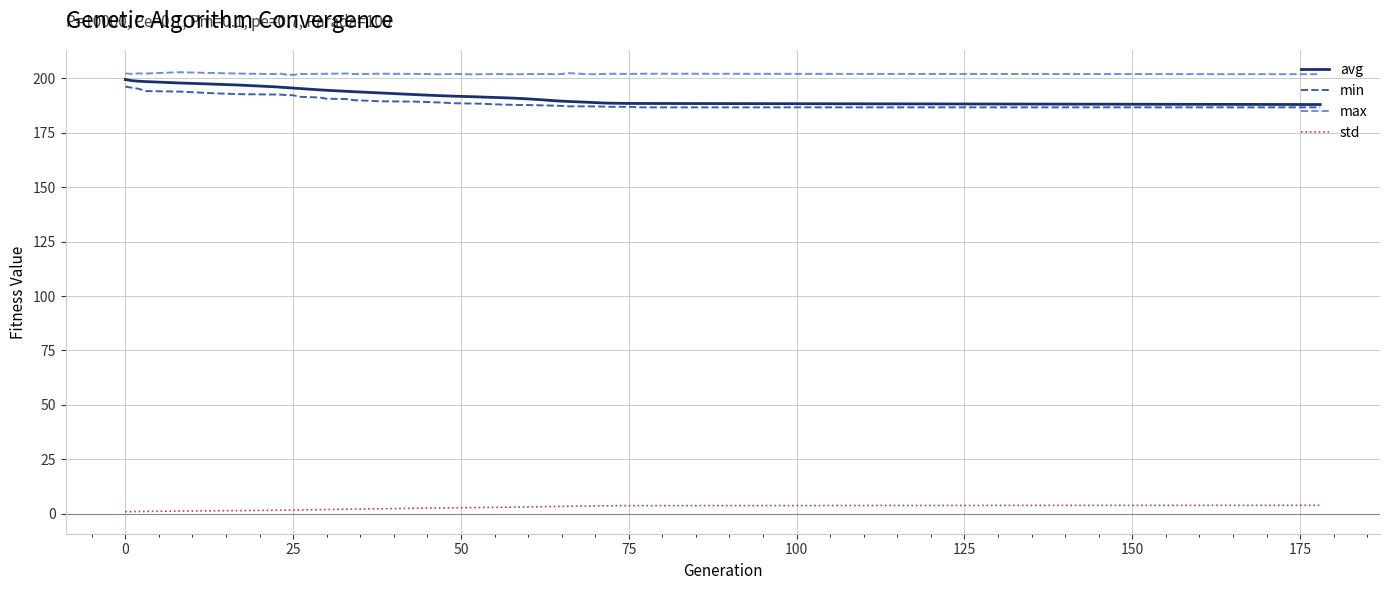

Which series has the largest total across all categories?

max